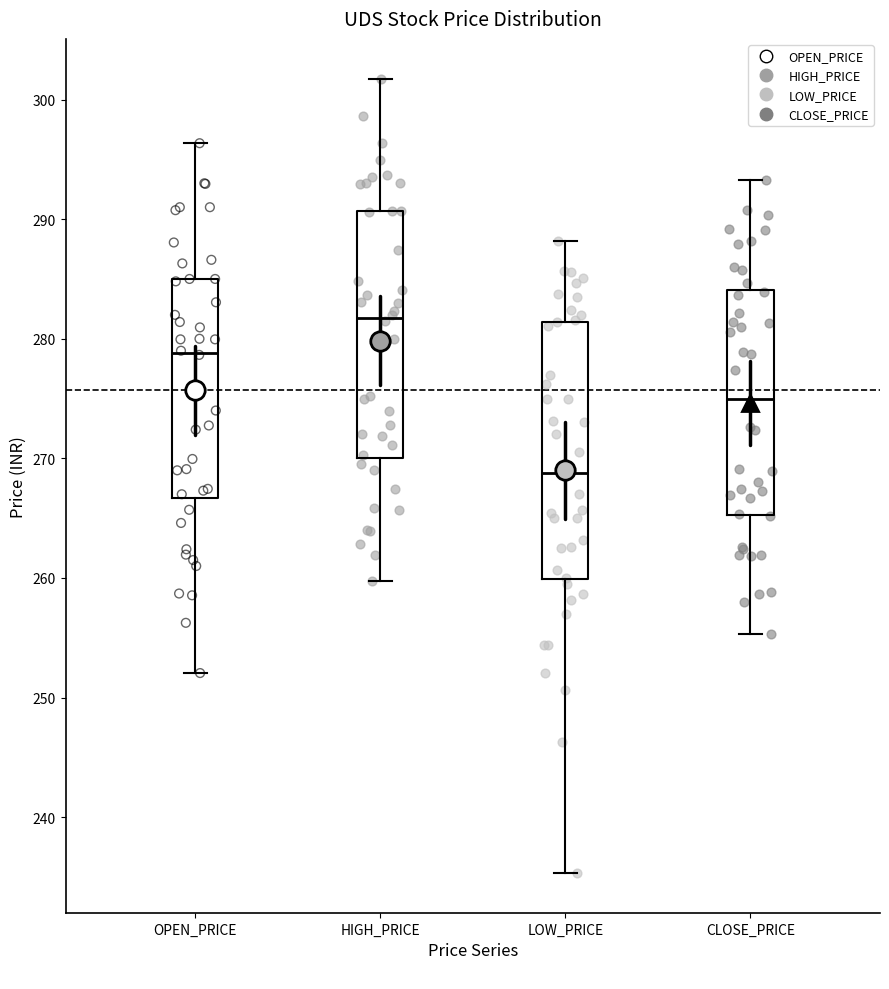

Reading left to right, transcribe this box plot: for each box, give where its median line is, the range the box spans, and where its two whiskers end, as read against the y-axis. The values are not printed on the chart, so give them approximately, as read against the axis.

OPEN_PRICE: median 279, box 267 to 285, whiskers 252 to 296
HIGH_PRICE: median 282, box 270 to 291, whiskers 260 to 302
LOW_PRICE: median 269, box 260 to 281, whiskers 235 to 288
CLOSE_PRICE: median 275, box 265 to 284, whiskers 255 to 293